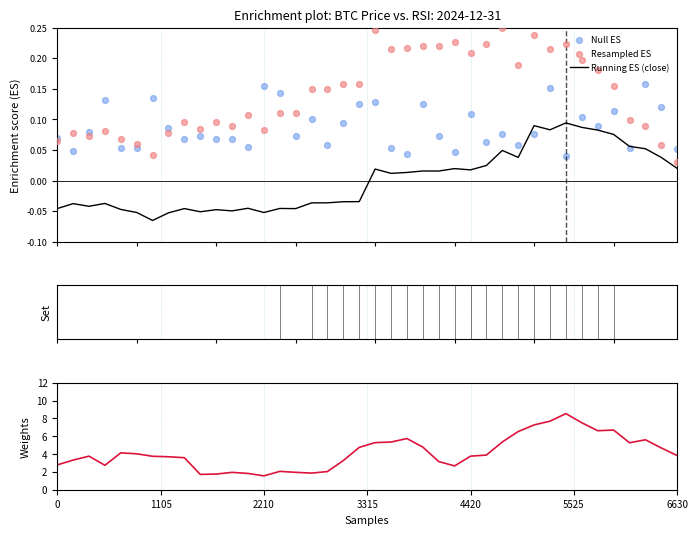

Which series has the largest total across all categories?

volume